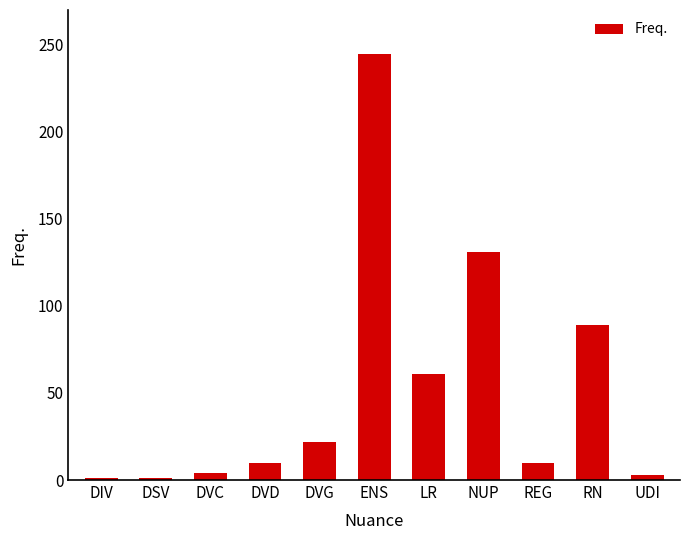

The chart shows a value of 181 at NUP. True or false?

False